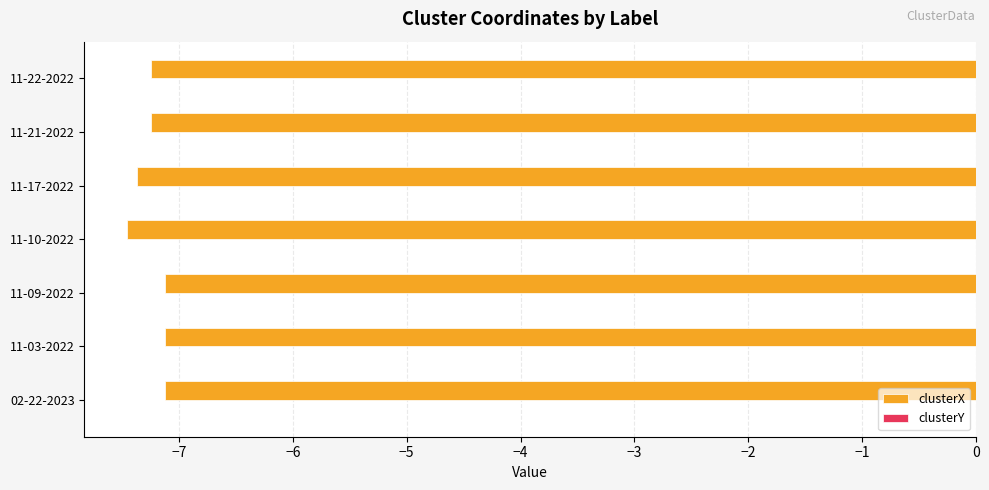

What is the sum of all clusterX values?

-50.7